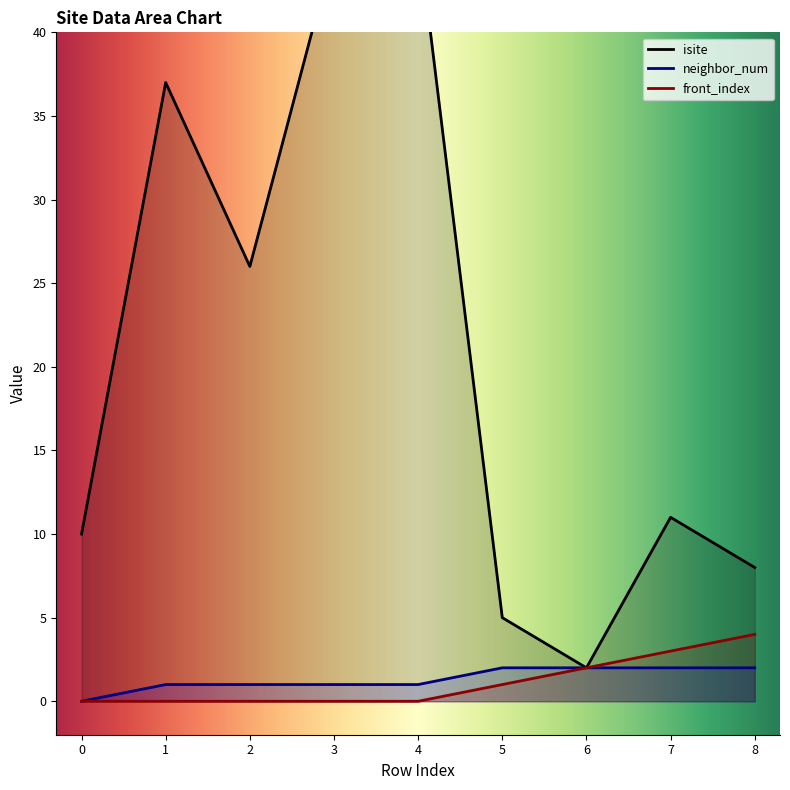

At which label does isite reach its peak?

4